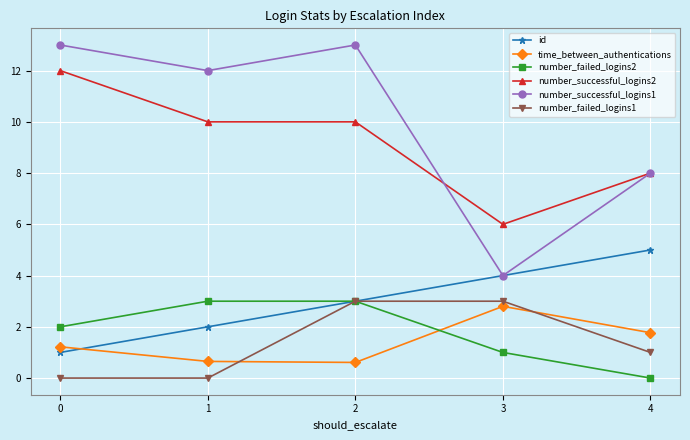

How many series are shown in this chart?

6